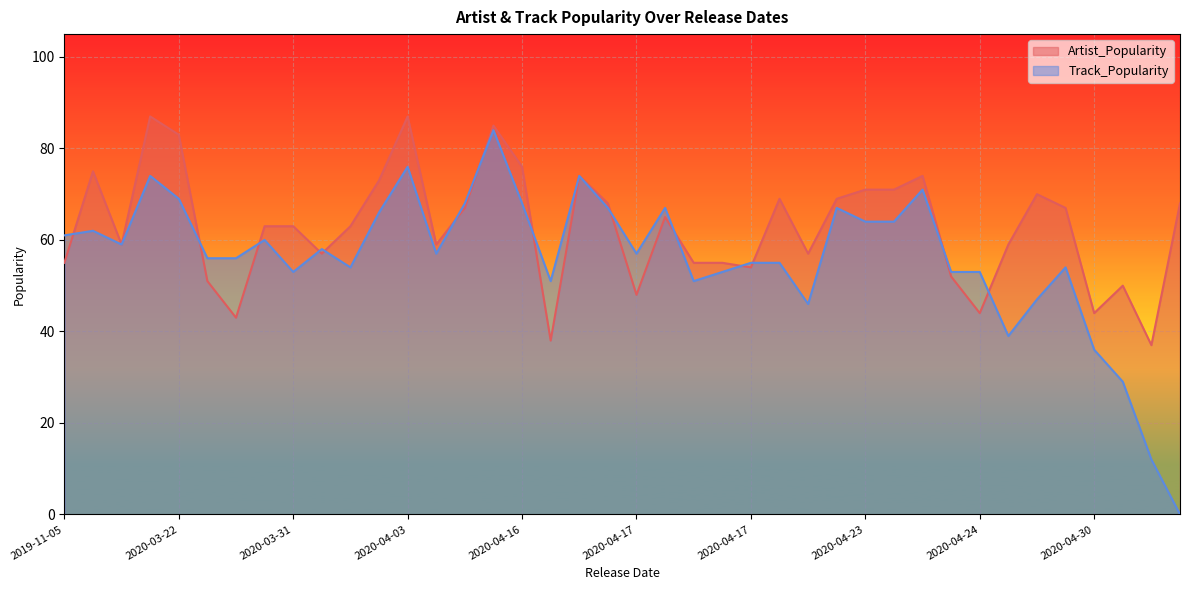

True or false: Artist_Popularity has more than 1 points higher than both neighbors.

True